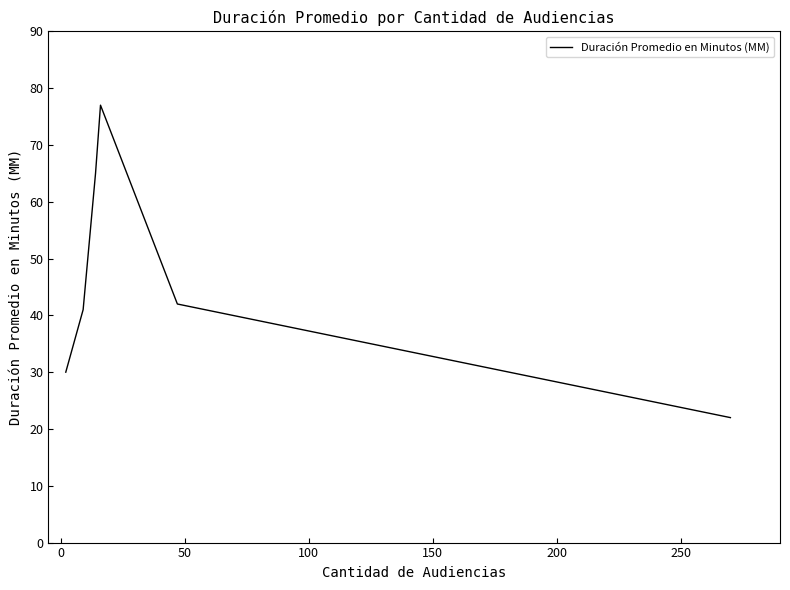

Reading left to right, what are all the values shown in this chart?

30	41	65	77	42	22